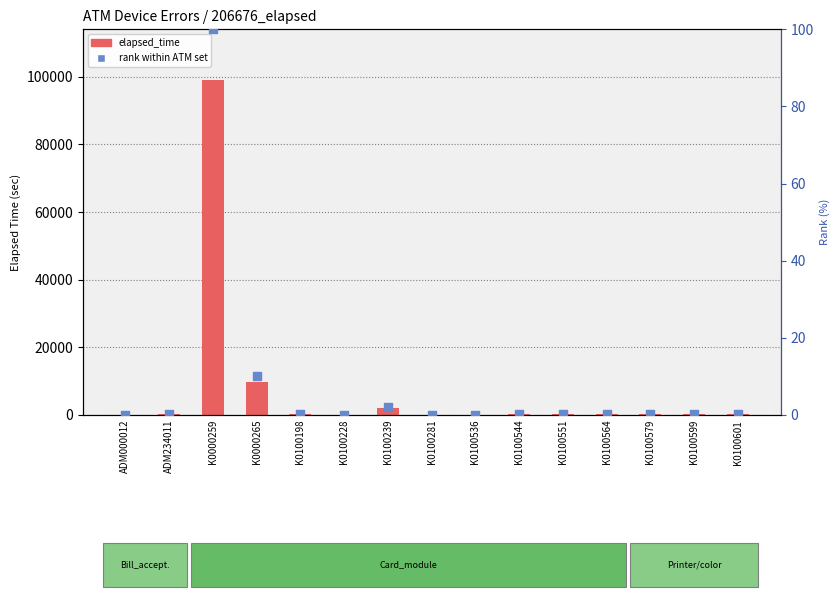

At how many categories does at least one series exceed 79521?

1